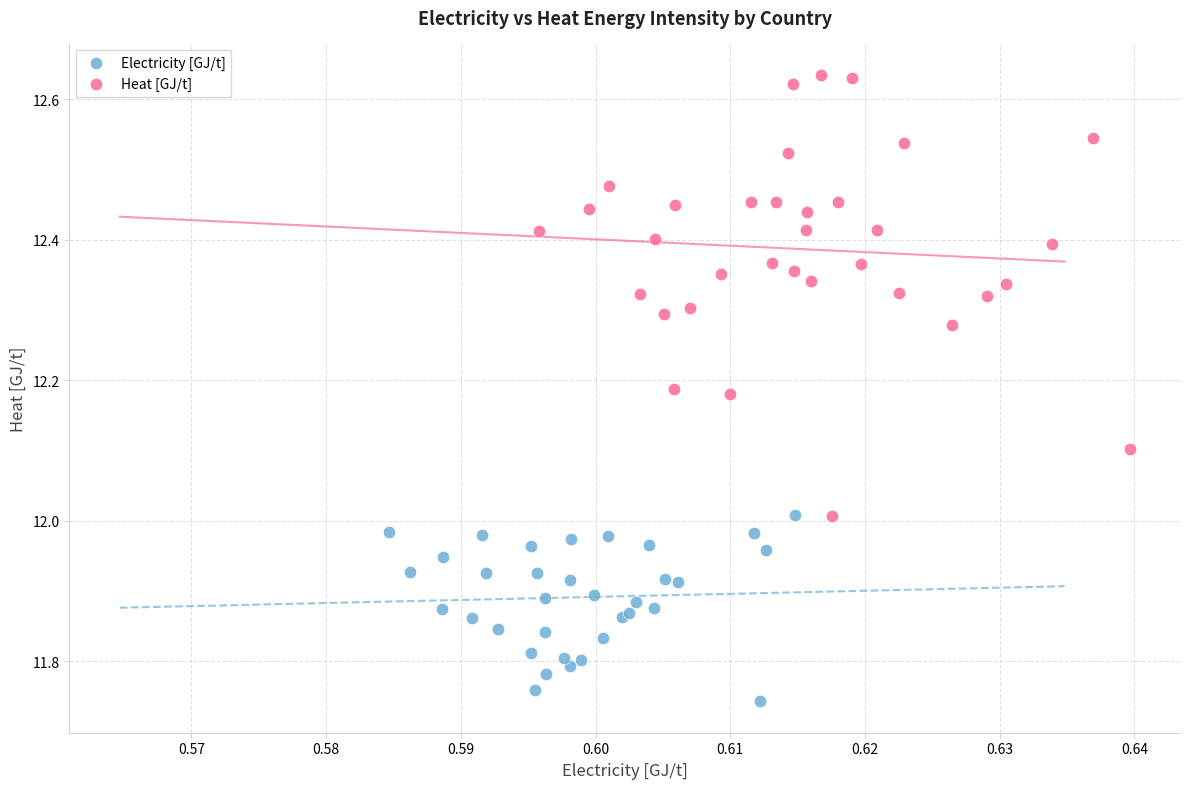

Which series has the largest Y range (max minus min)?

Heat [GJ/t]